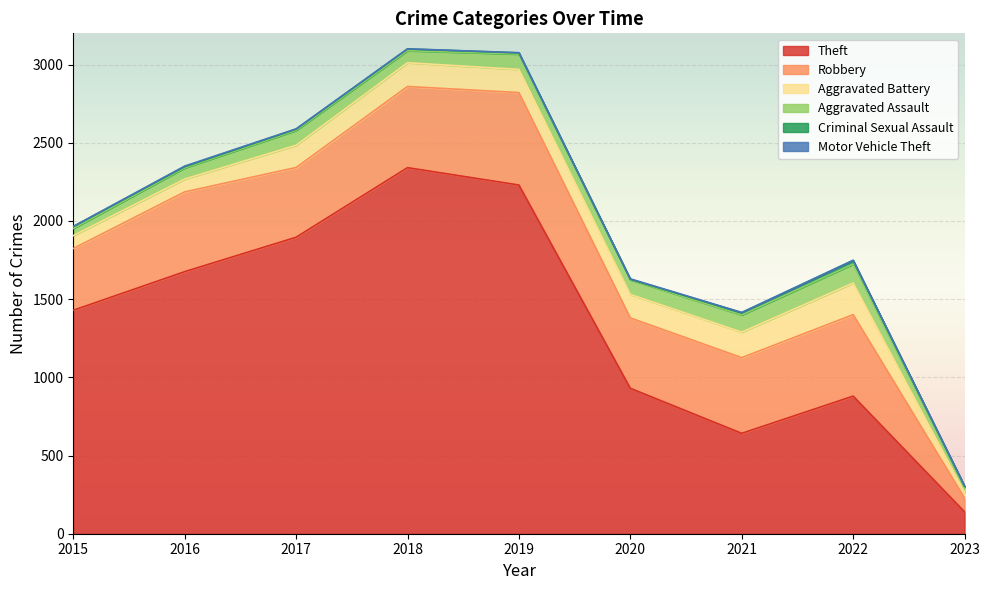

Is it true that Robbery equals 35 at 2023?

False